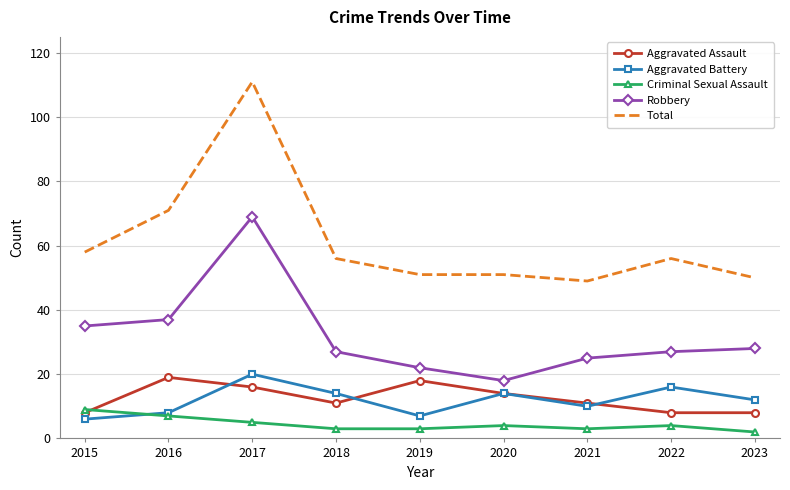

Reading left to right, transcribe all the data shown in this chart.

Aggravated Assault: 8	19	16	11	18	14	11	8	8
Aggravated Battery: 6	8	20	14	7	14	10	16	12
Criminal Sexual Assault: 9	7	5	3	3	4	3	4	2
Robbery: 35	37	69	27	22	18	25	27	28
Total: 58	71	111	56	51	51	49	56	50